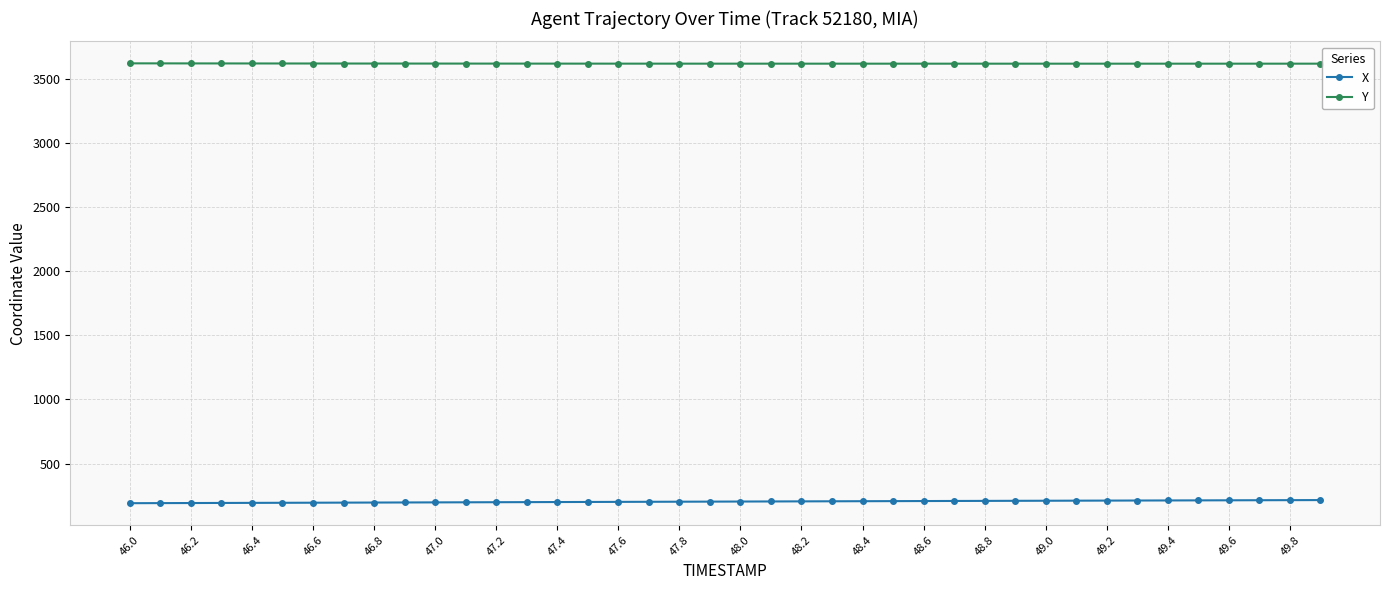

Is this an area chart (filled region under the line)?

No